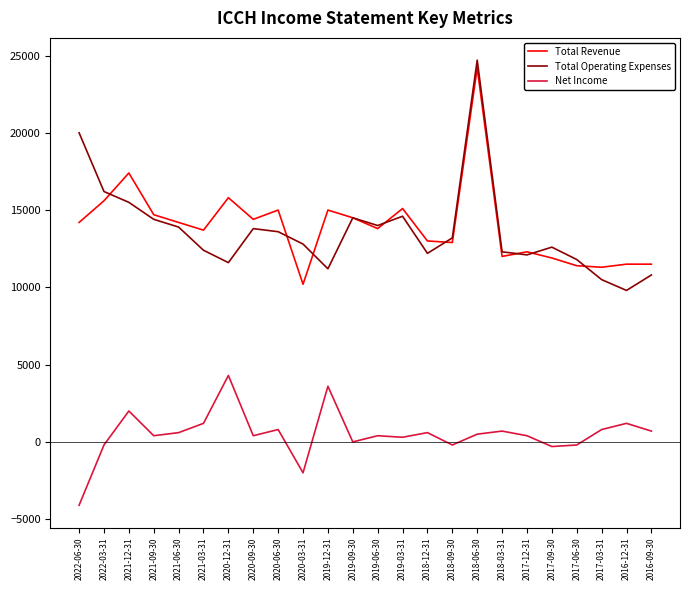

What is the approximate value of Net Income at 2017-03-31?

800